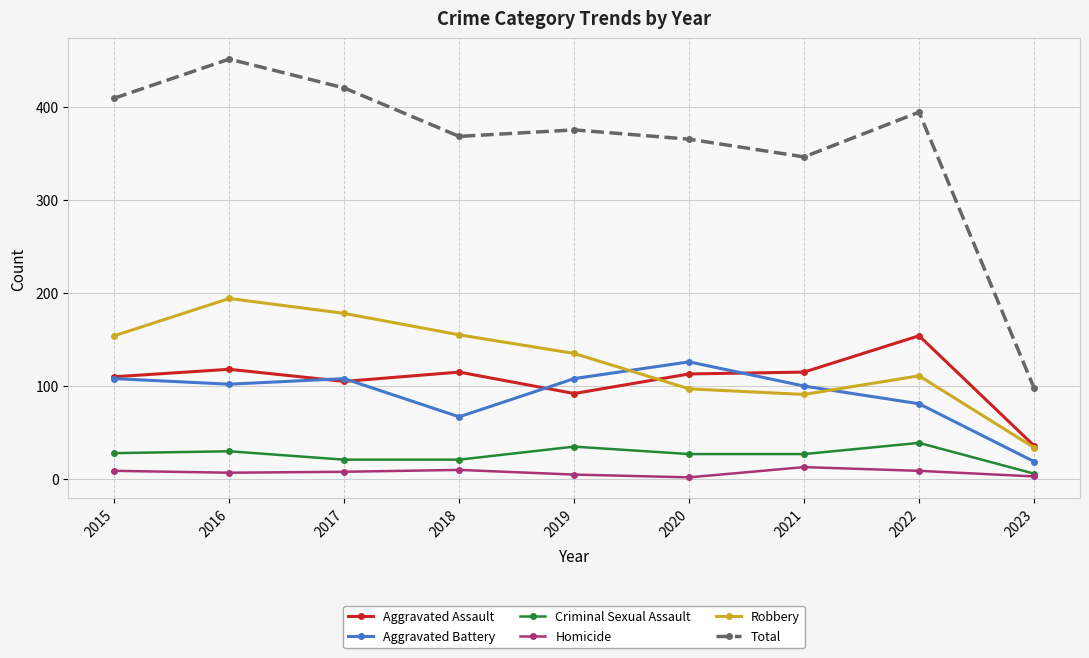

What is the maximum value shown in the chart?

451